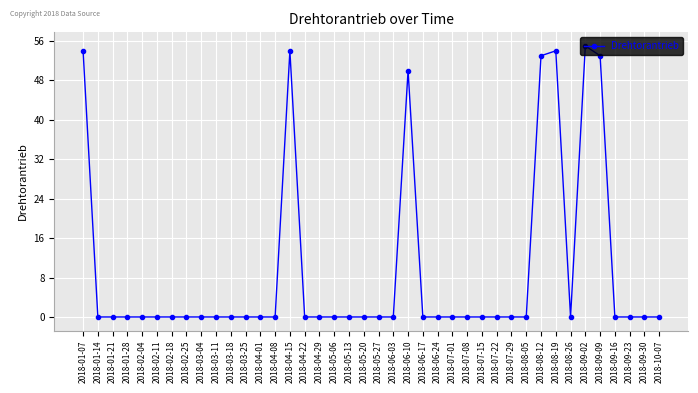

Reading left to right, extract all data points from this chart.

2018-01-07=54	2018-01-14=0	2018-01-21=0	2018-01-28=0	2018-02-04=0	2018-02-11=0	2018-02-18=0	2018-02-25=0	2018-03-04=0	2018-03-11=0	2018-03-18=0	2018-03-25=0	2018-04-01=0	2018-04-08=0	2018-04-15=54	2018-04-22=0	2018-04-29=0	2018-05-06=0	2018-05-13=0	2018-05-20=0	2018-05-27=0	2018-06-03=0	2018-06-10=50	2018-06-17=0	2018-06-24=0	2018-07-01=0	2018-07-08=0	2018-07-15=0	2018-07-22=0	2018-07-29=0	2018-08-05=0	2018-08-12=53	2018-08-19=54	2018-08-26=0	2018-09-02=55	2018-09-09=53	2018-09-16=0	2018-09-23=0	2018-09-30=0	2018-10-07=0